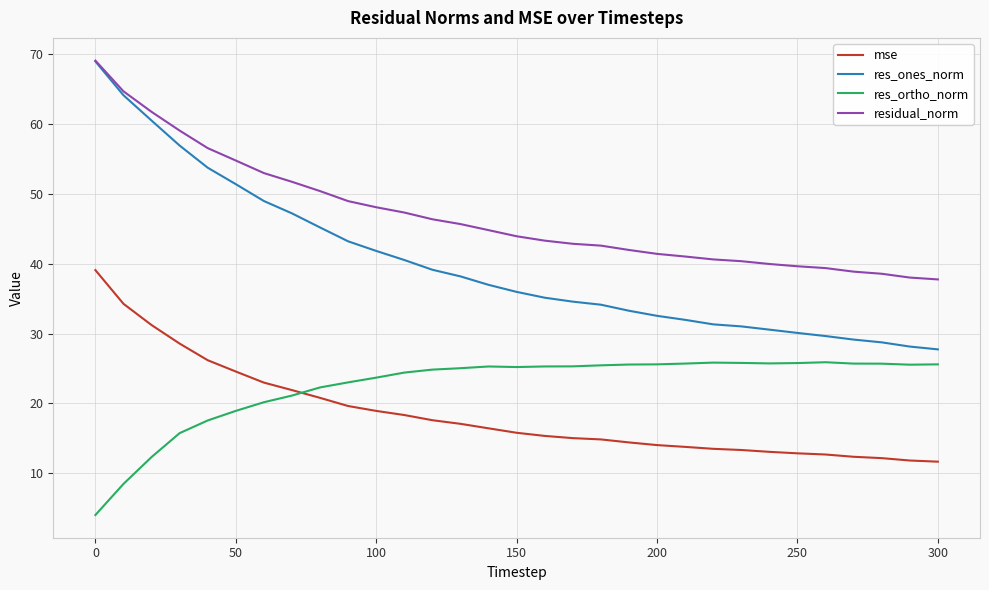

Which series has the widest spread of values?

res_ones_norm